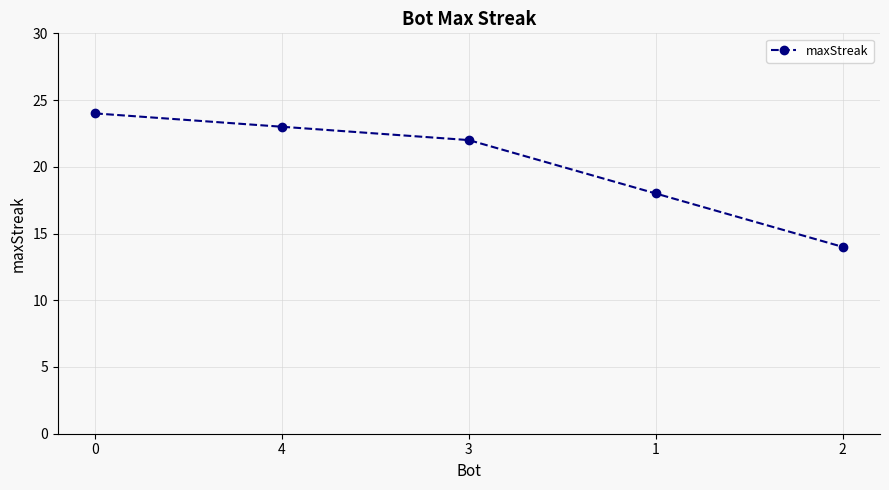

Reading right to left, extract all data points from this chart.

2=14	1=18	3=22	4=23	0=24